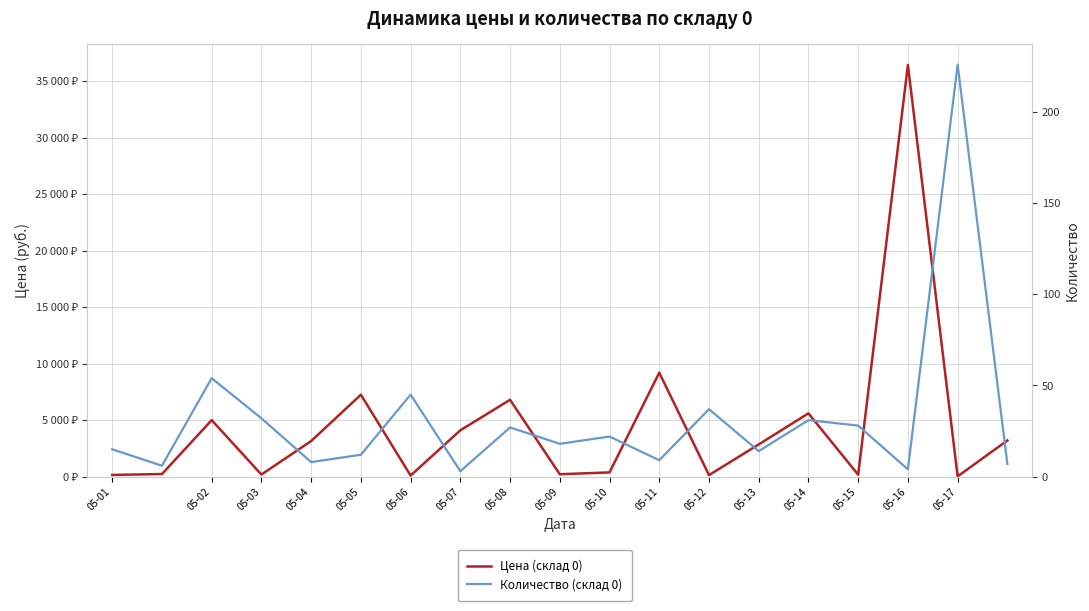

What are all the series names shown in the legend?

Цена (склад 0), Количество (склад 0)